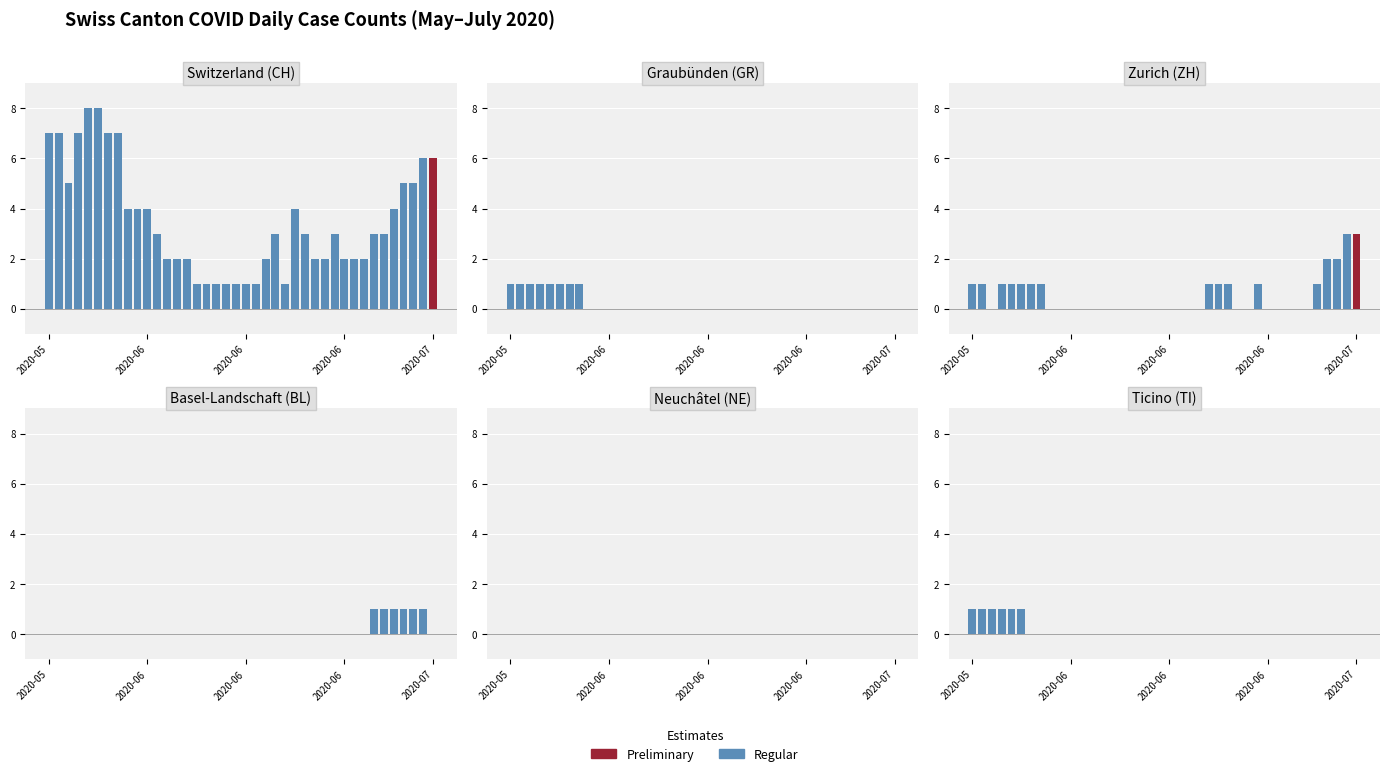

The value of TI at 6 is 0. True or false?

False